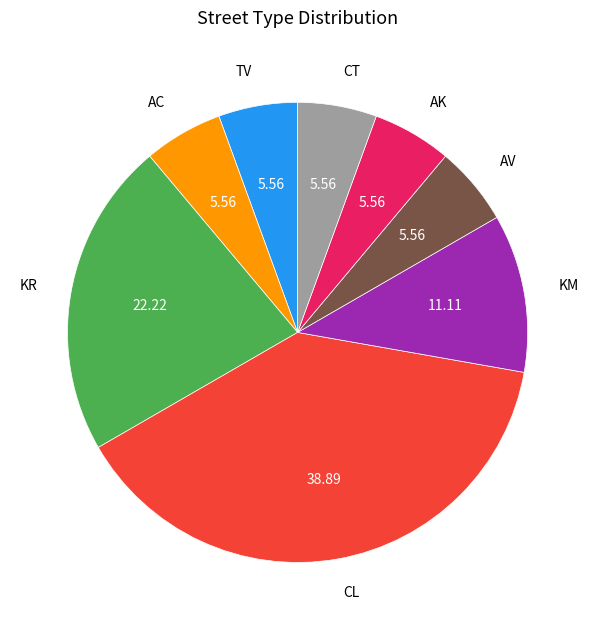

Combined, do AV and AC account for over 50%?

No